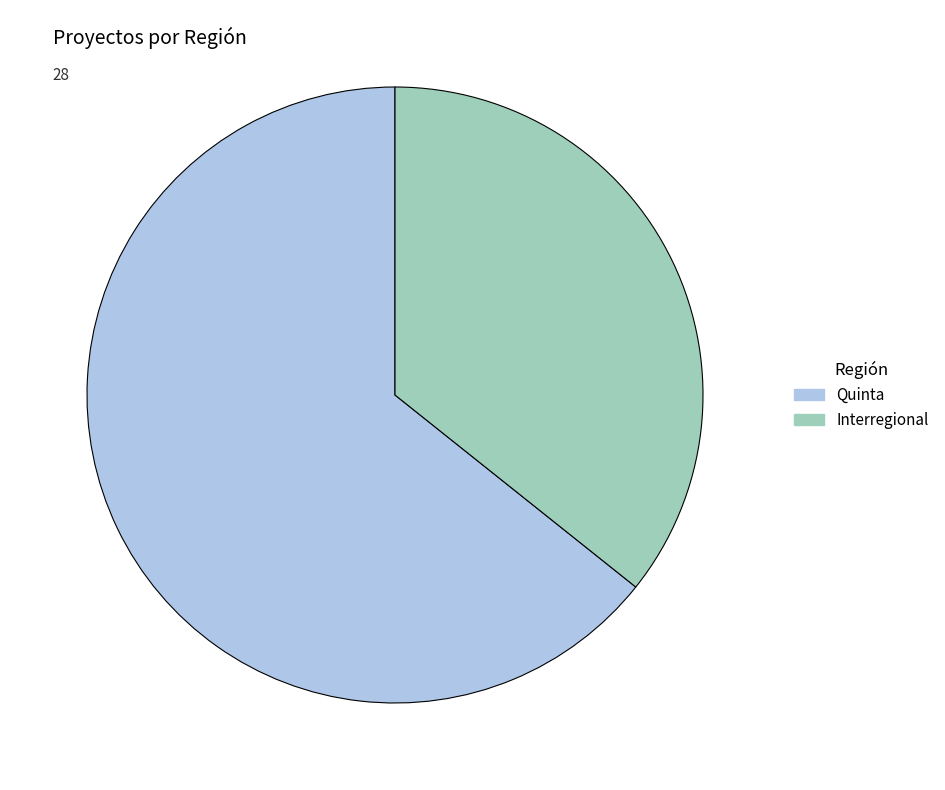

How many segments does this pie chart have?

2